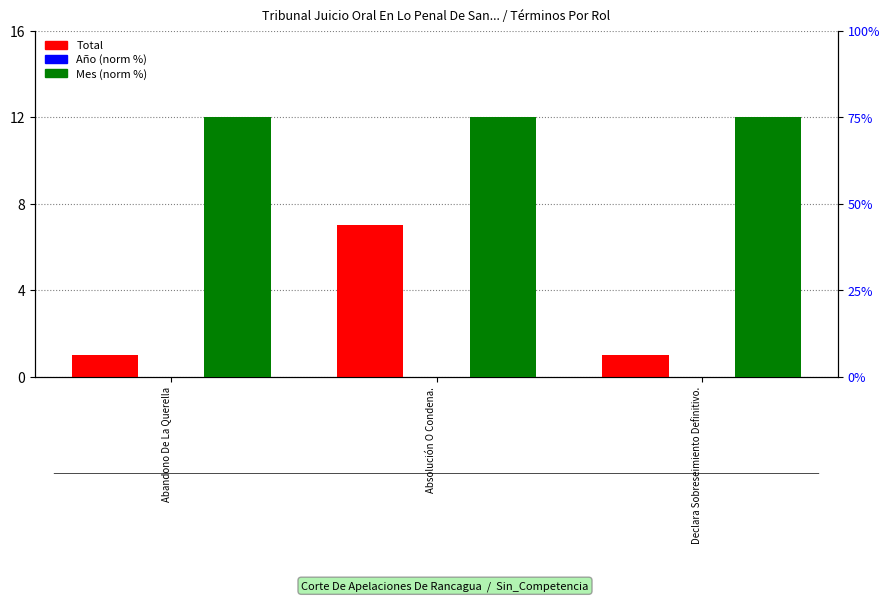

What is the label of the 3rd bar from the right?

Abandono De La Querella